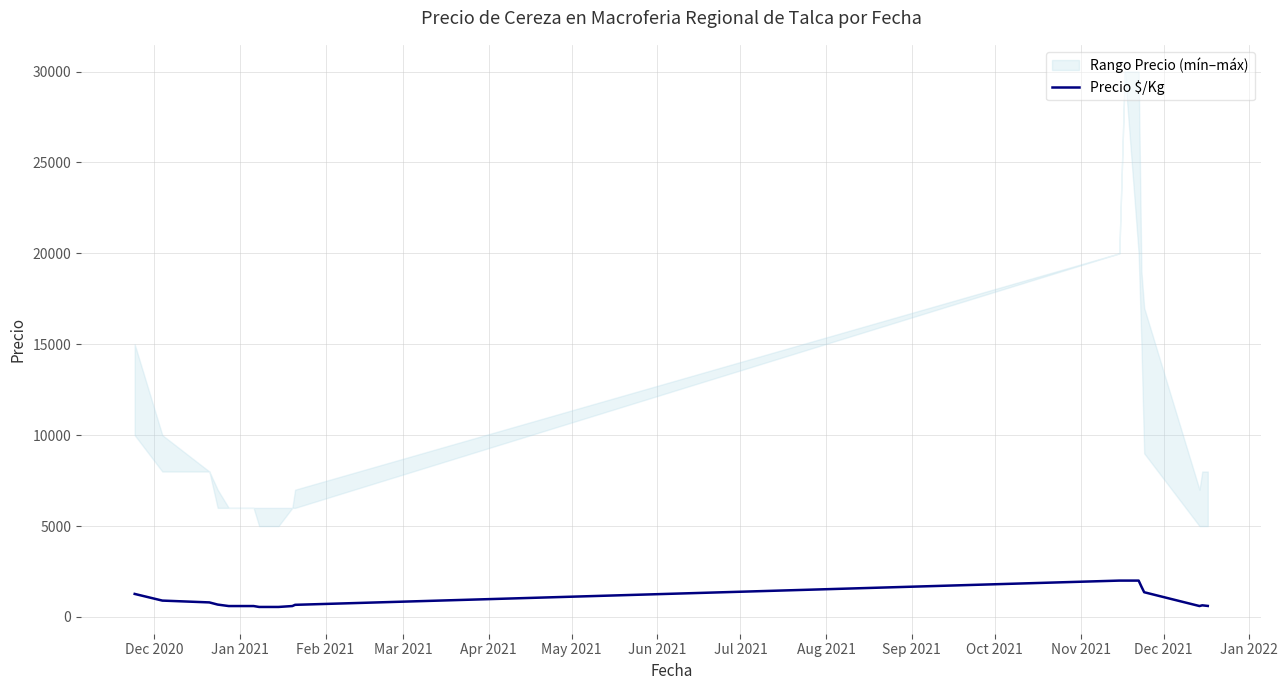

The chart shows a value of 1878 at 14. True or false?

False